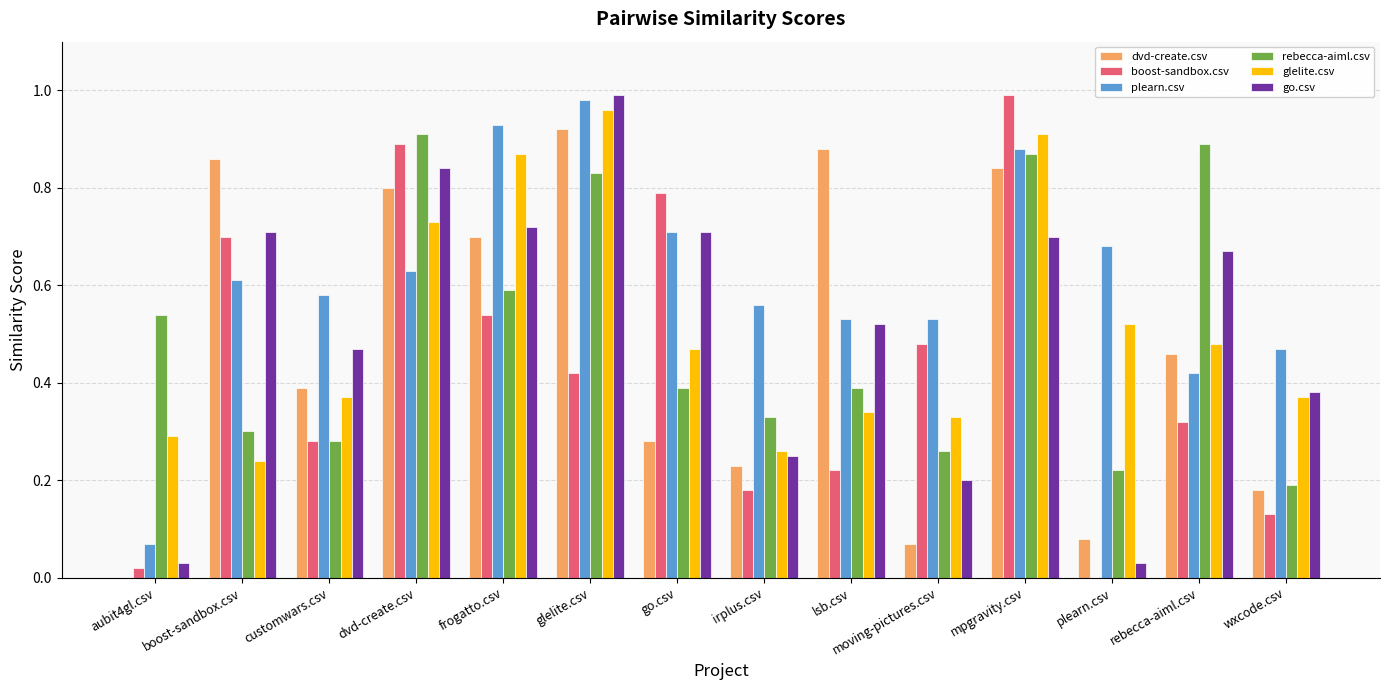

The plearn.csv series shows 0.4 at rebecca-aiml.csv. True or false?

True